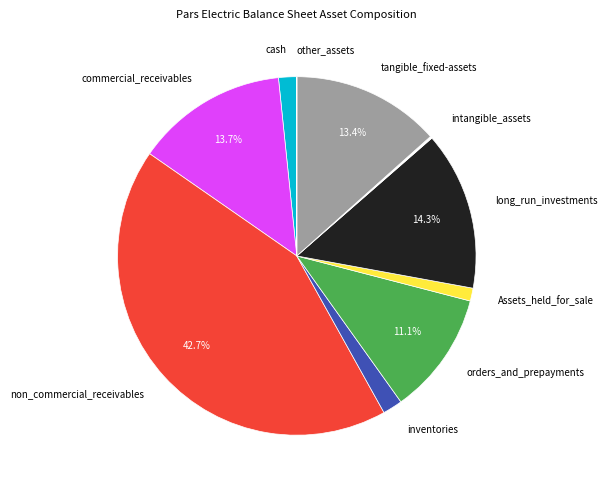

Is the sum of non_commercial_receivables and tangible_fixed-assets greater than half?

Yes